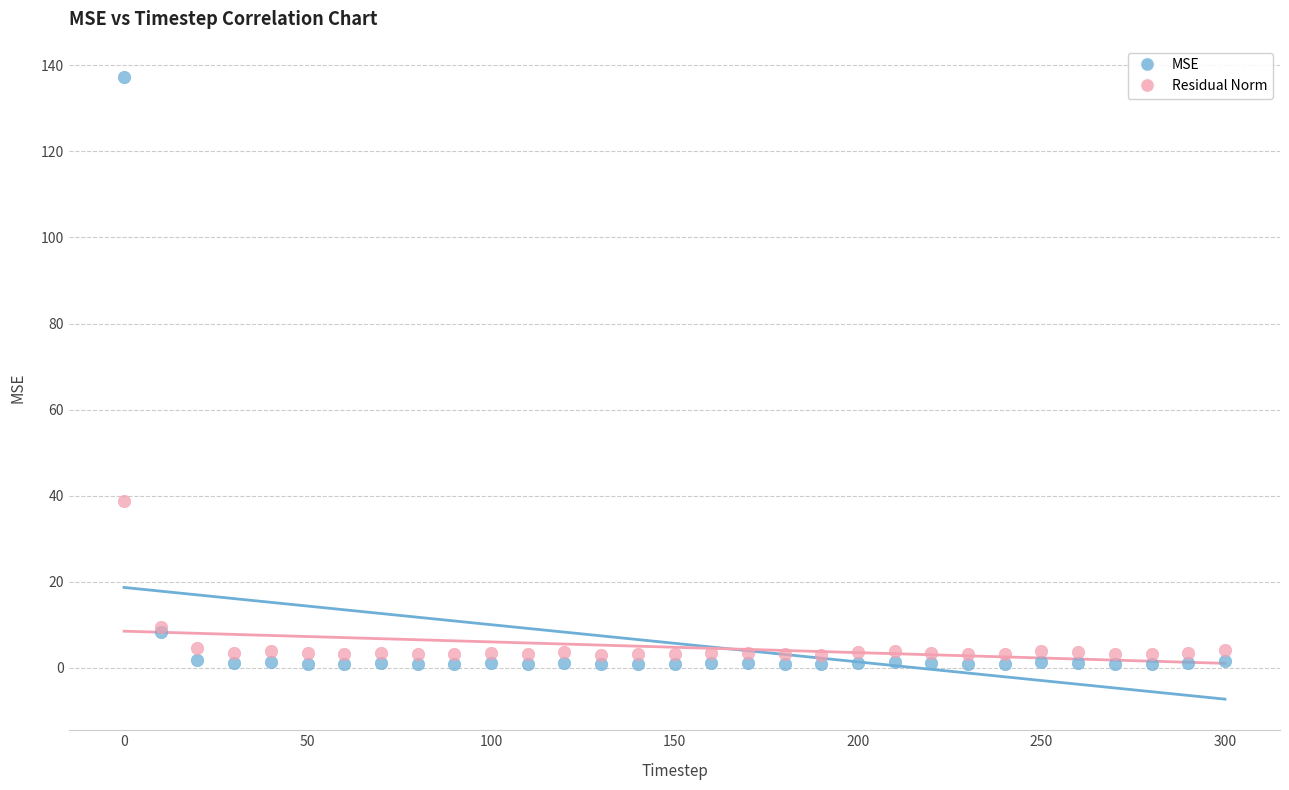

Which series has the largest Y range (max minus min)?

MSE